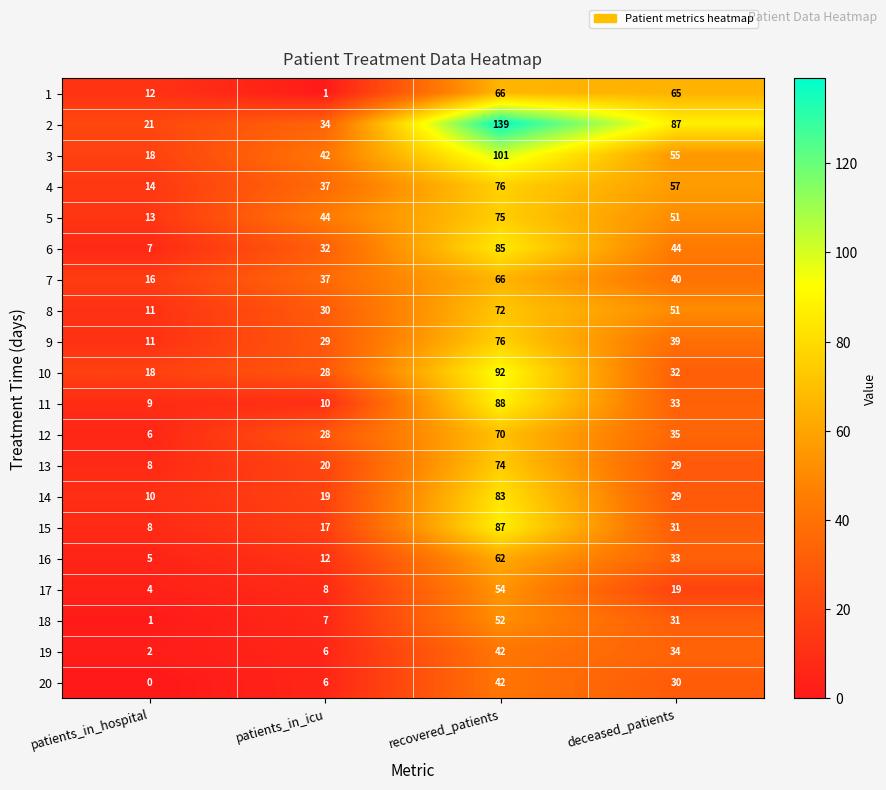

The 7 series shows 31 at recovered_patients. True or false?

False